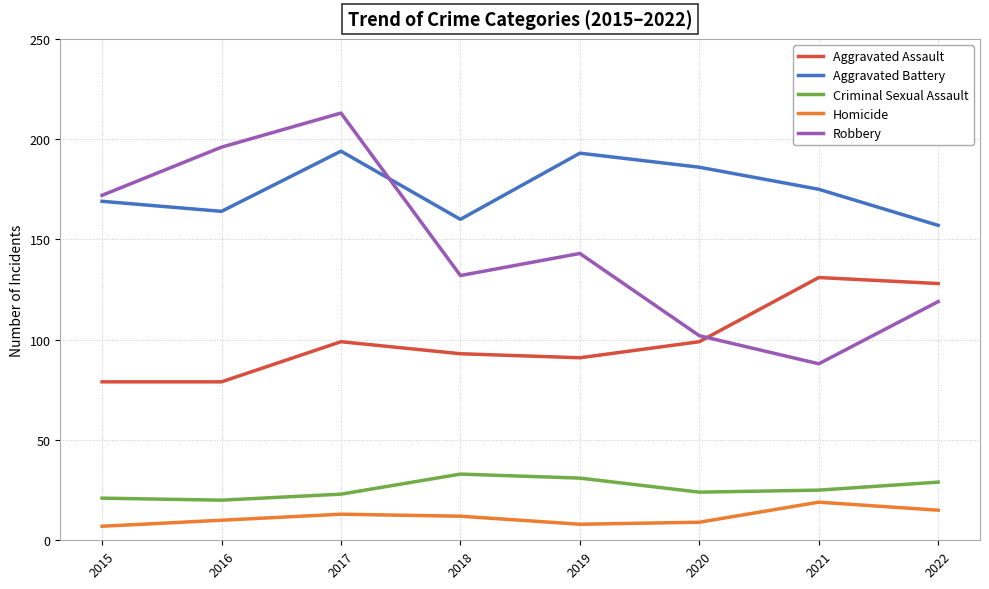

True or false: Robbery and Homicide cross at least once.

False